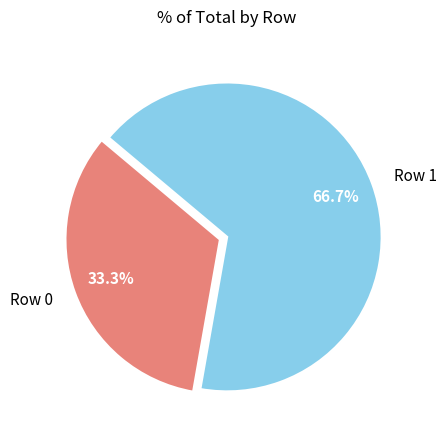

To the nearest percent, what is the average slice percentage?

50%